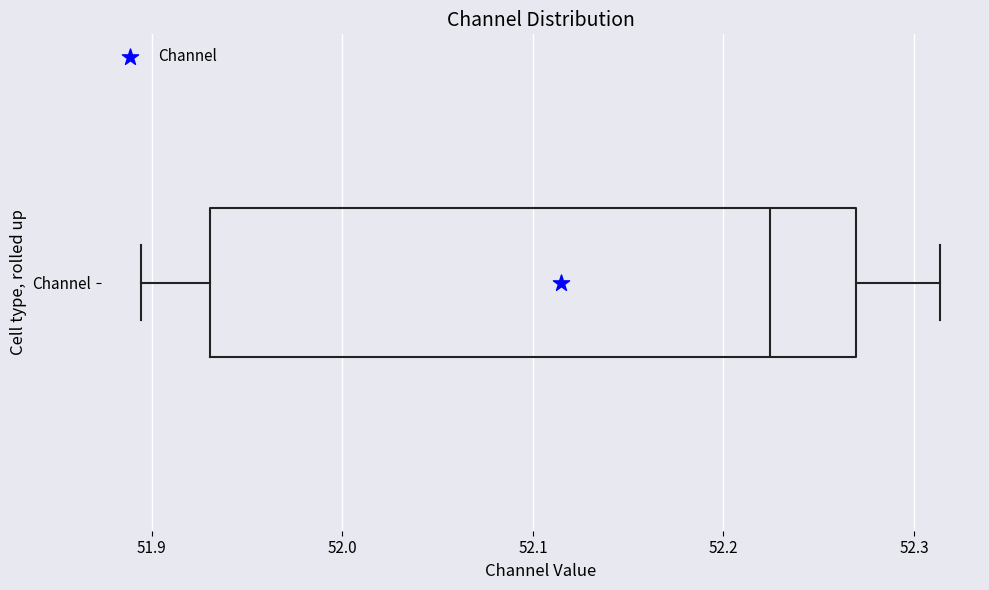

Transcribe this box plot: give where the median line is, the range the box spans, and where the two whiskers end, as read against the x-axis. The values are not printed on the chart, so give them approximately, as read against the axis.

median 52.22, box 51.93 to 52.27, whiskers 51.89 to 52.31